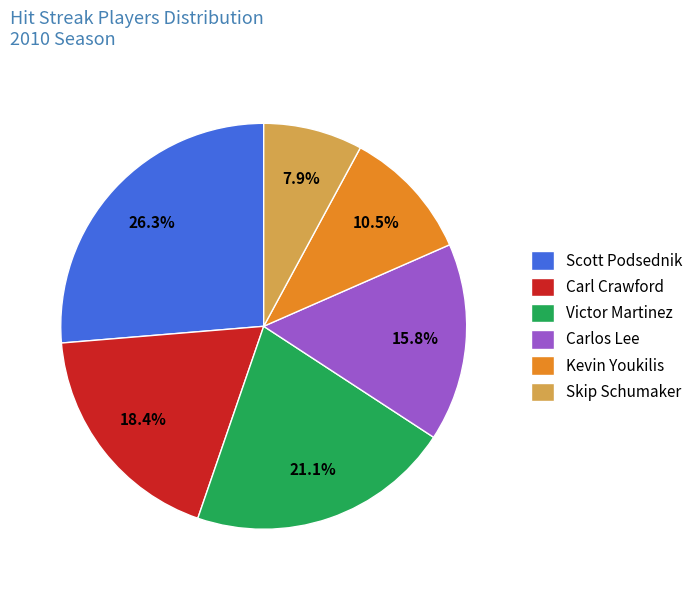

How many segments does this pie chart have?

6